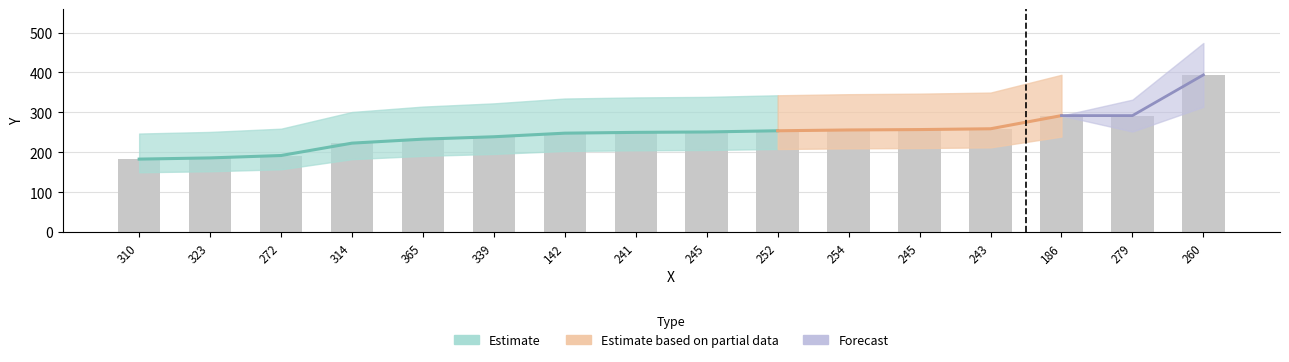

Approximately how many times larger is the value at 245 compared to 243?

1.0